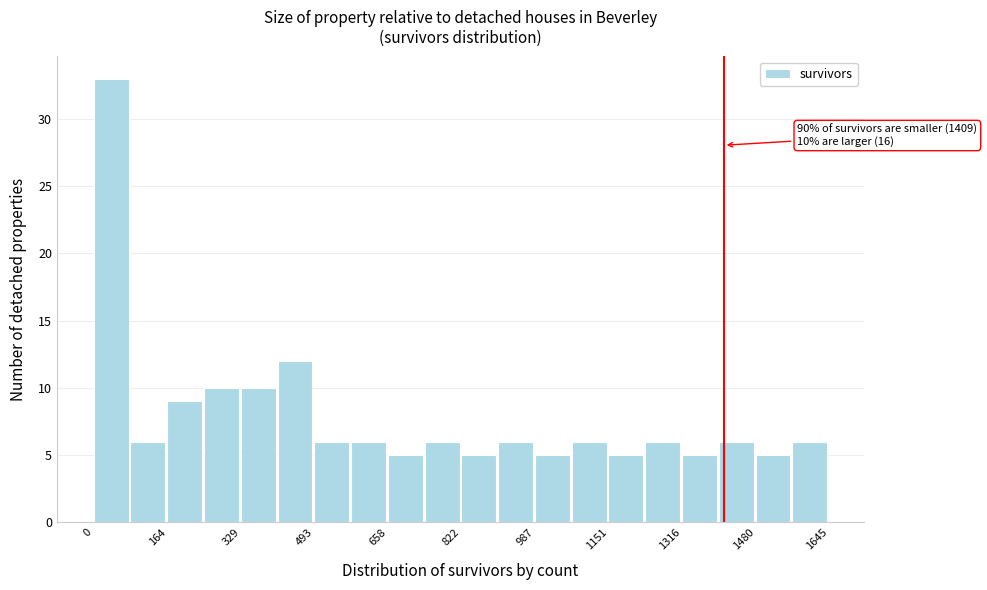

Over which range of the x-axis is the bar tallest?

0 to 80